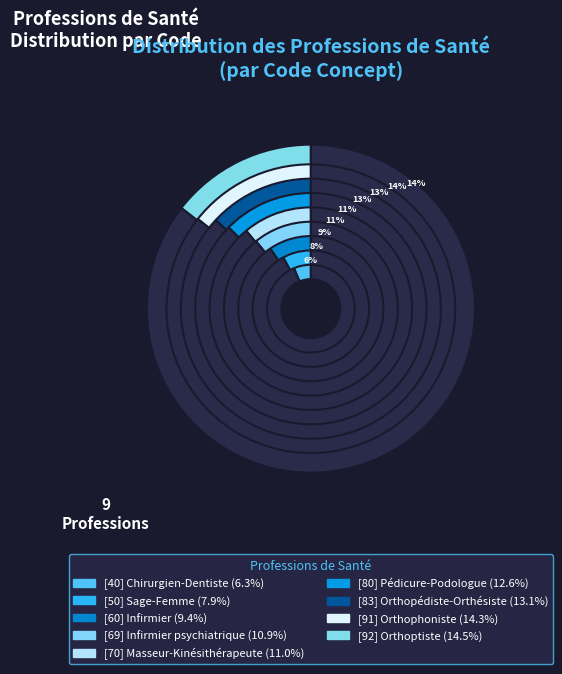

Does Orthoptiste account for over 50% of the chart?

No